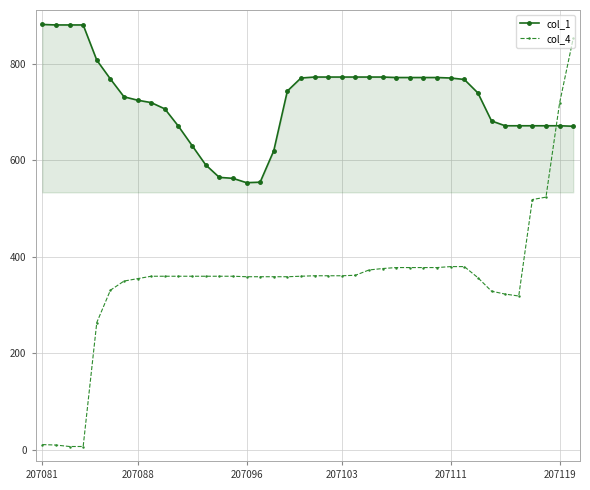

Which series has the largest total across all categories?

col_1